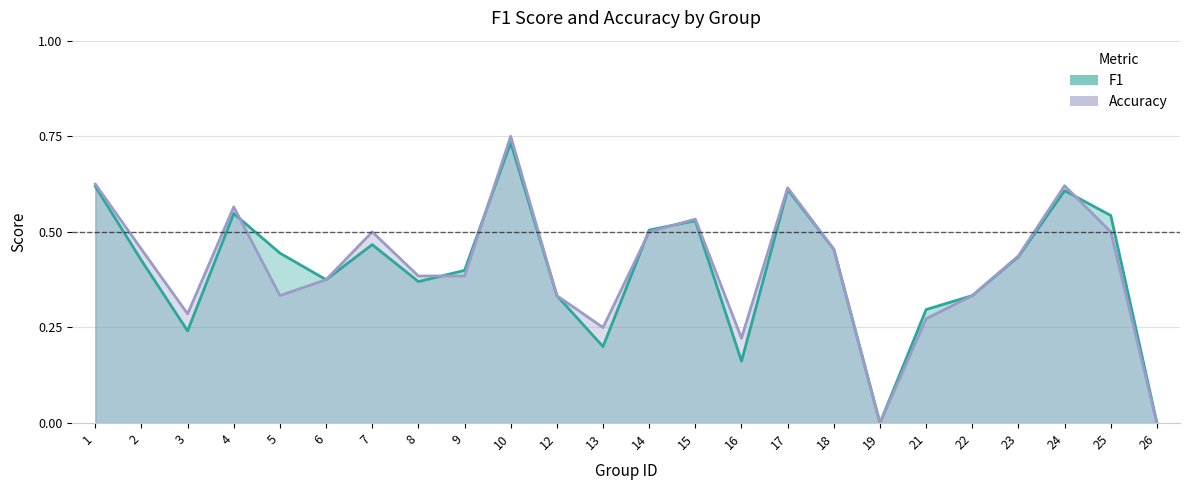

What is the difference between the accuracy values at 16 and 26?

0.2